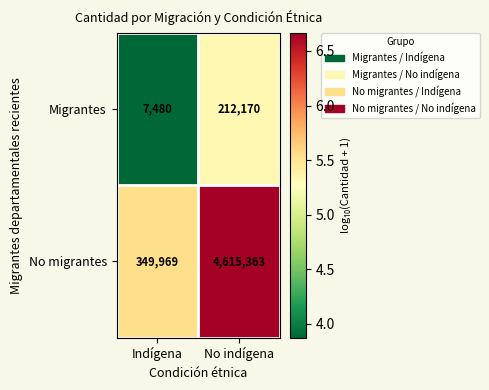

Is it true that No migrantes equals 349969 at Indígena?

True